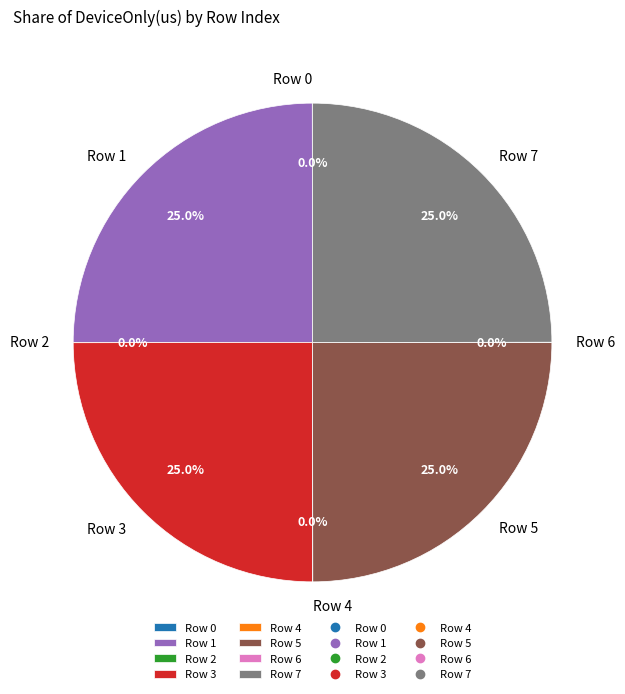

How much of the chart is everything except Row 7?

75.0%